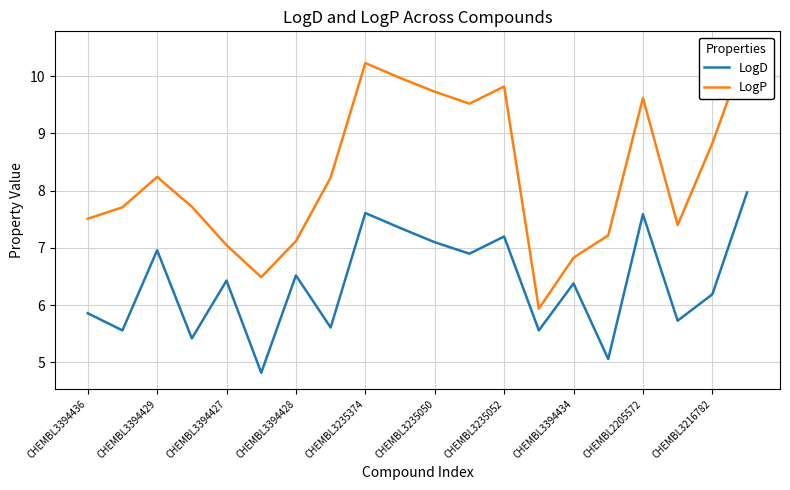

In LogP, how many points are higher than both neighbors (excluding endpoints)?

4